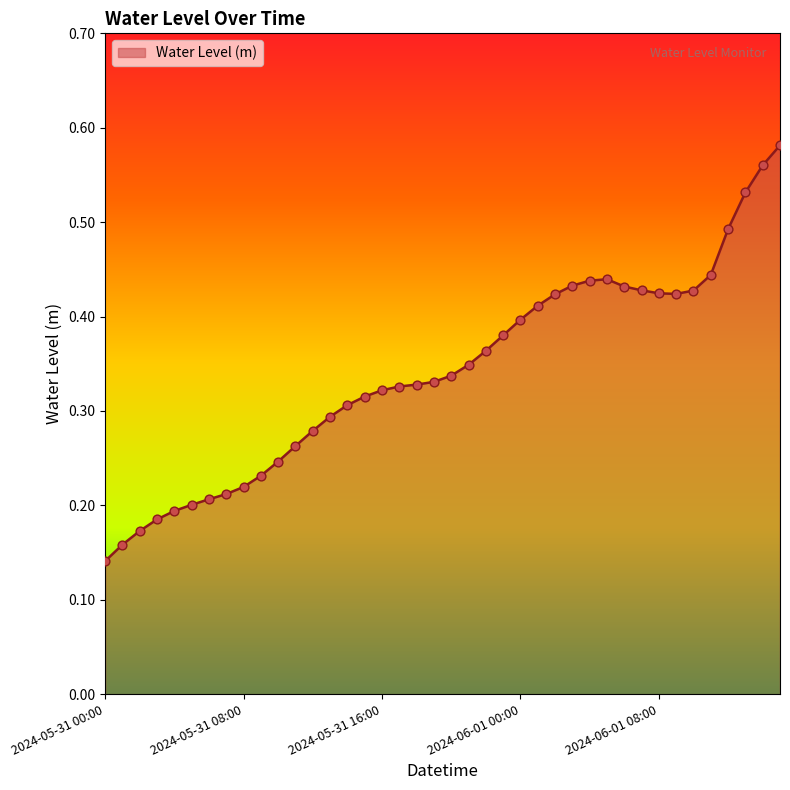

Does the chart have visible grid lines?

No